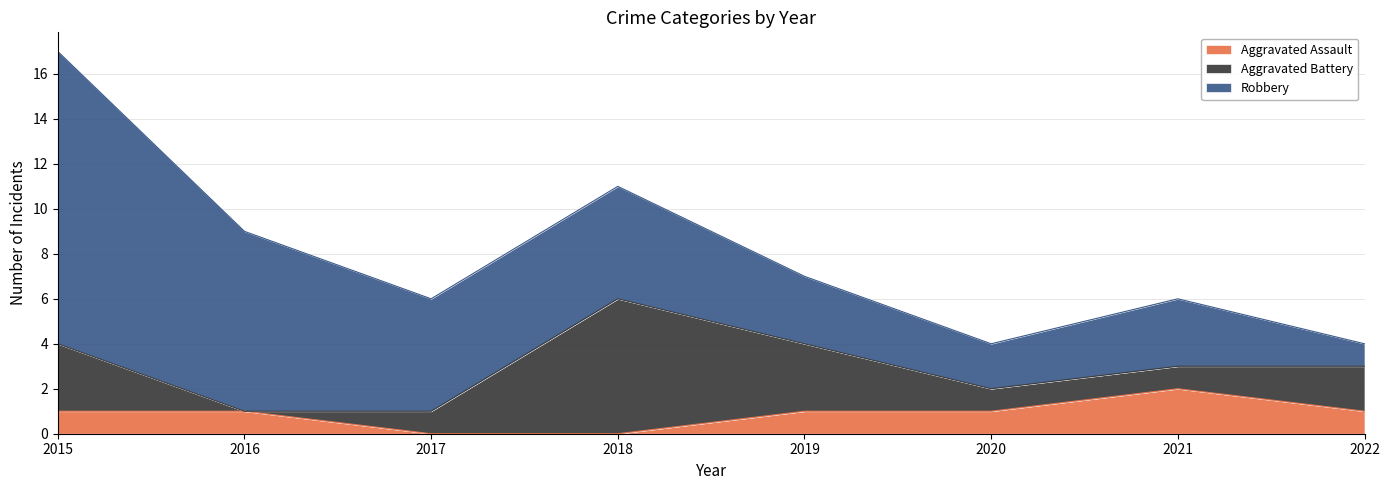

True or false: Aggravated Battery has a value of 6 at 2018.

True